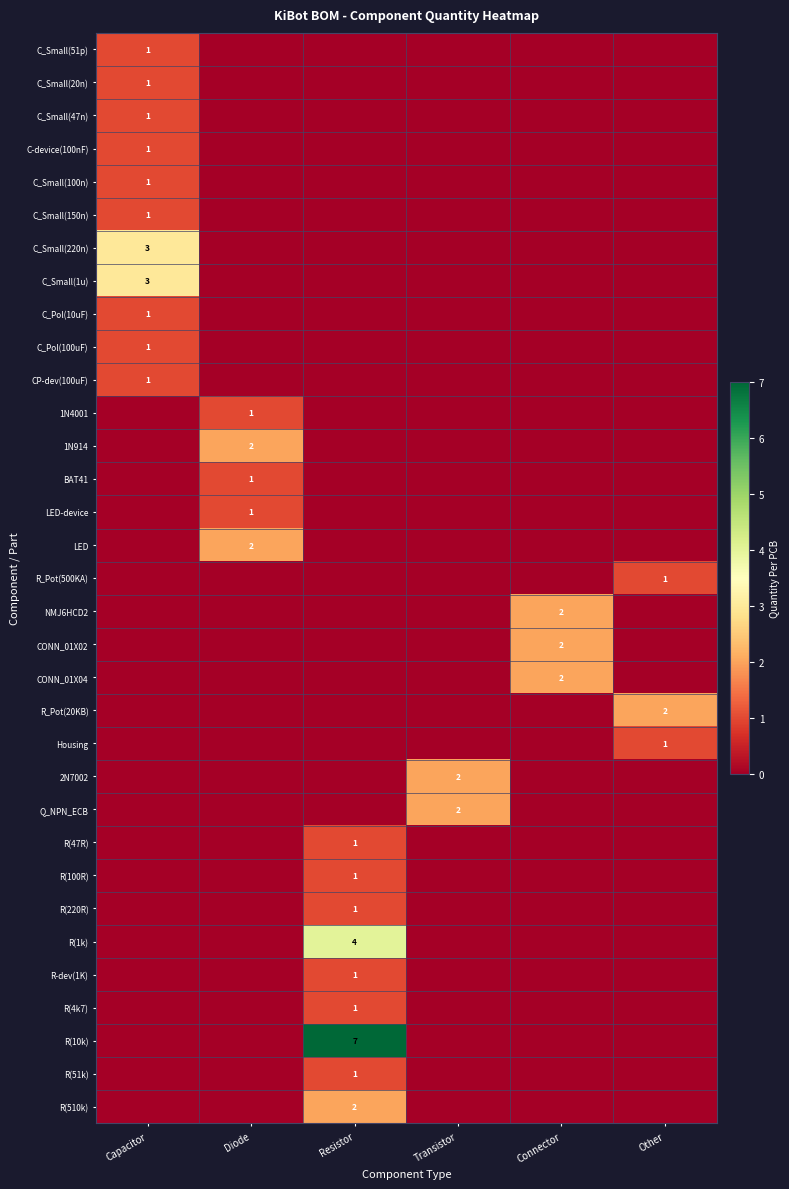

Is the value of R(10k) at Resistor greater than the value of R(47R) at Resistor?

Yes